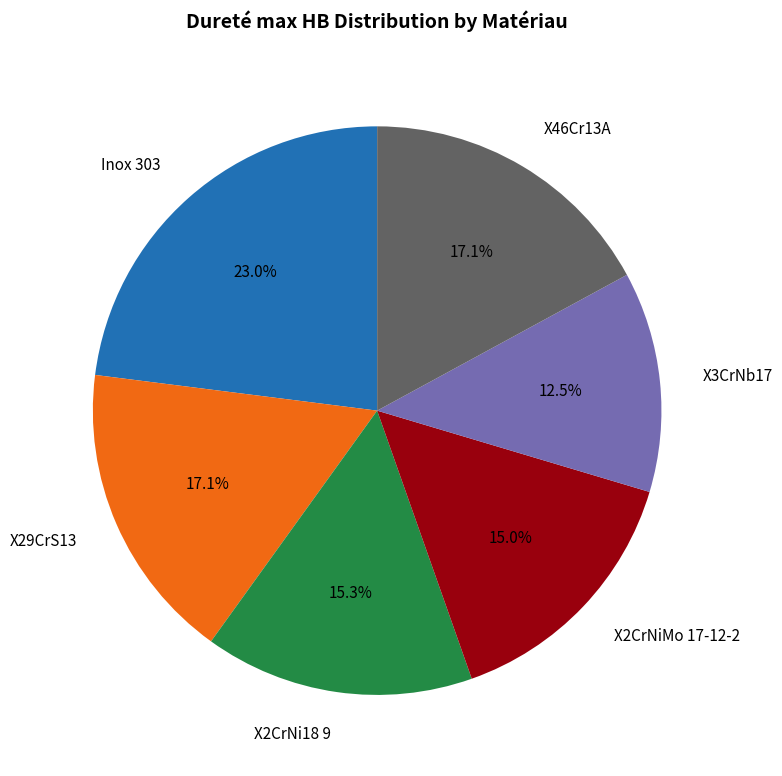

Between Inox 303 and X29CrS13, which is larger?

Inox 303